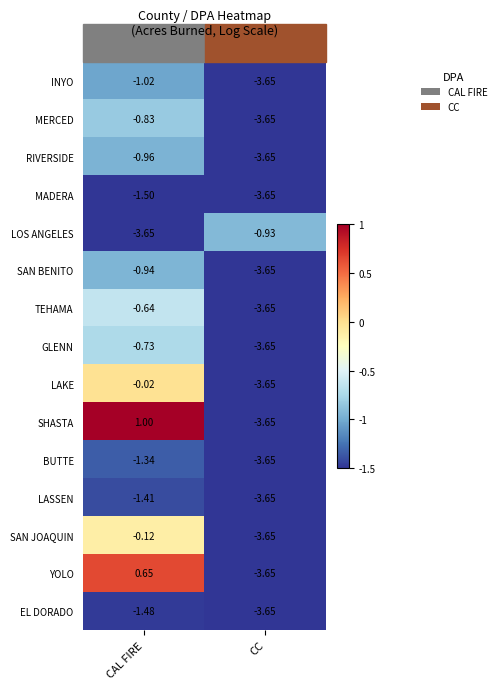

Which series has the largest total across all categories?

SHASTA